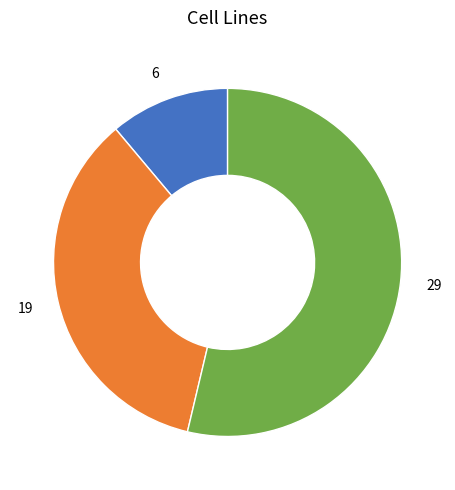

Do 6 and 29 together represent more than half of the pie?

Yes